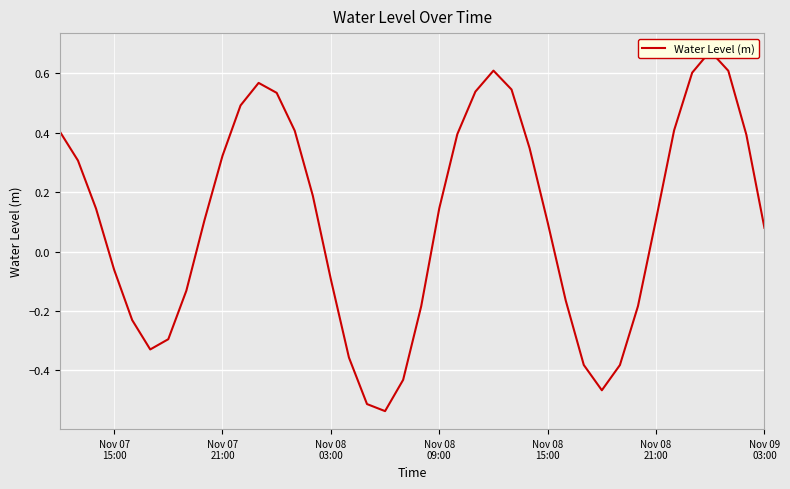

Reading left to right, what are all the values shown in this chart?

0.4	0.3	0.1	-0.1	-0.2	-0.3	-0.3	-0.1	0.1	0.3	0.5	0.6	0.5	0.4	0.2	-0.1	-0.4	-0.5	-0.5	-0.4	-0.2	0.1	0.4	0.5	0.6	0.5	0.3	0.1	-0.2	-0.4	-0.5	-0.4	-0.2	0.1	0.4	0.6	0.7	0.6	0.4	0.1